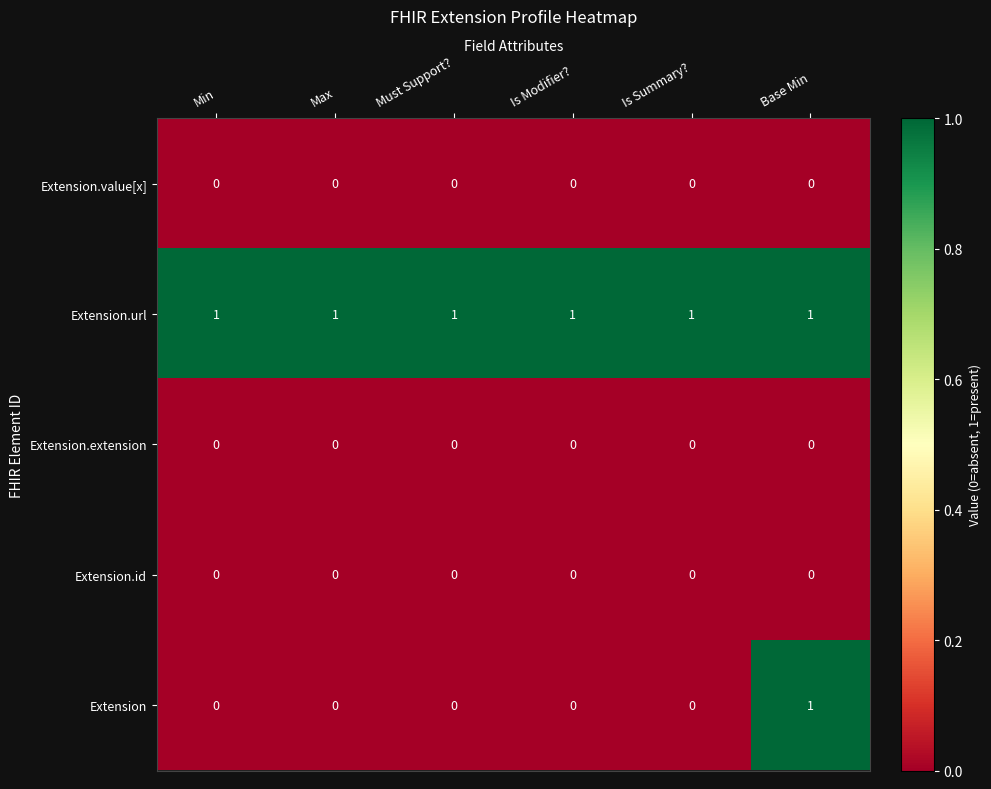

At how many categories does at least one series exceed 0?

6